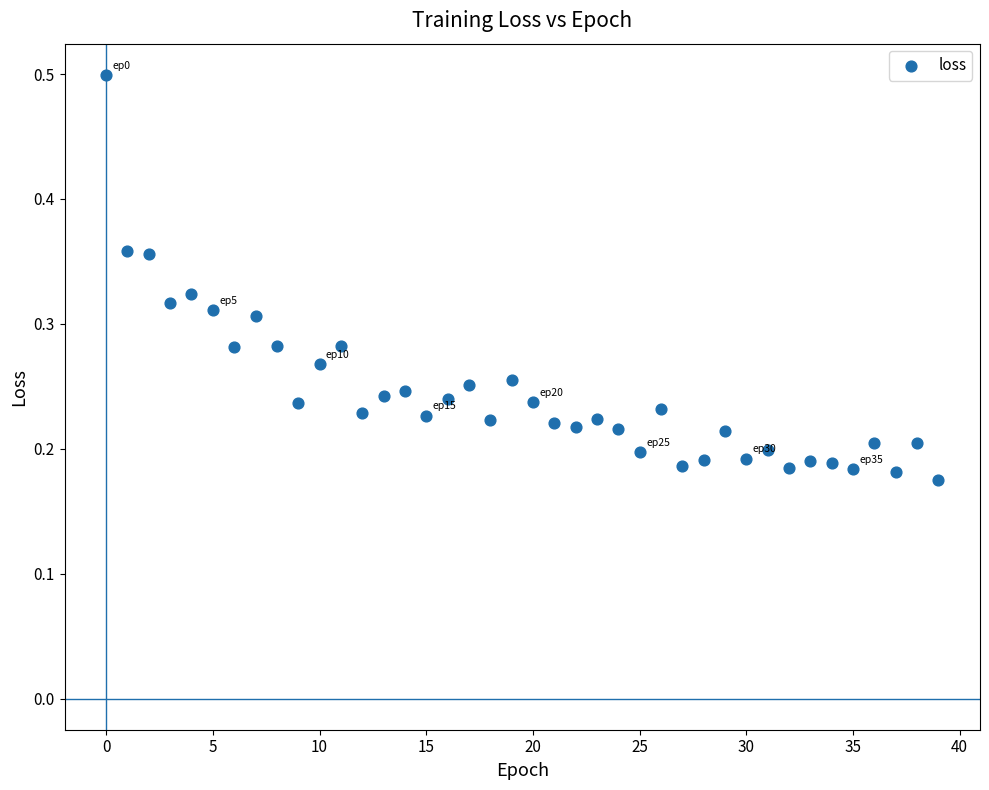

How many data points are displayed?

40